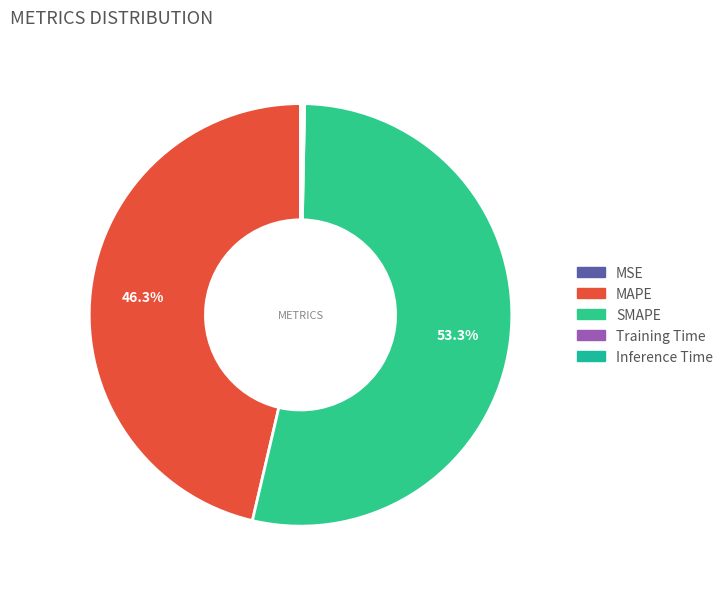

How many slices are in this pie chart?

5